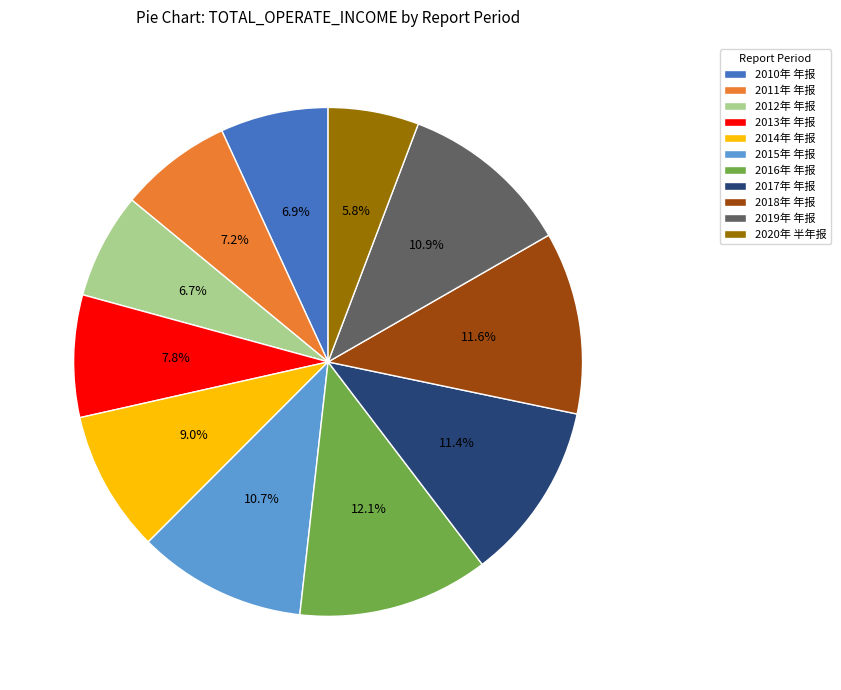

To the nearest percent, what is the difference between the largest and smallest slice percentages?

6%